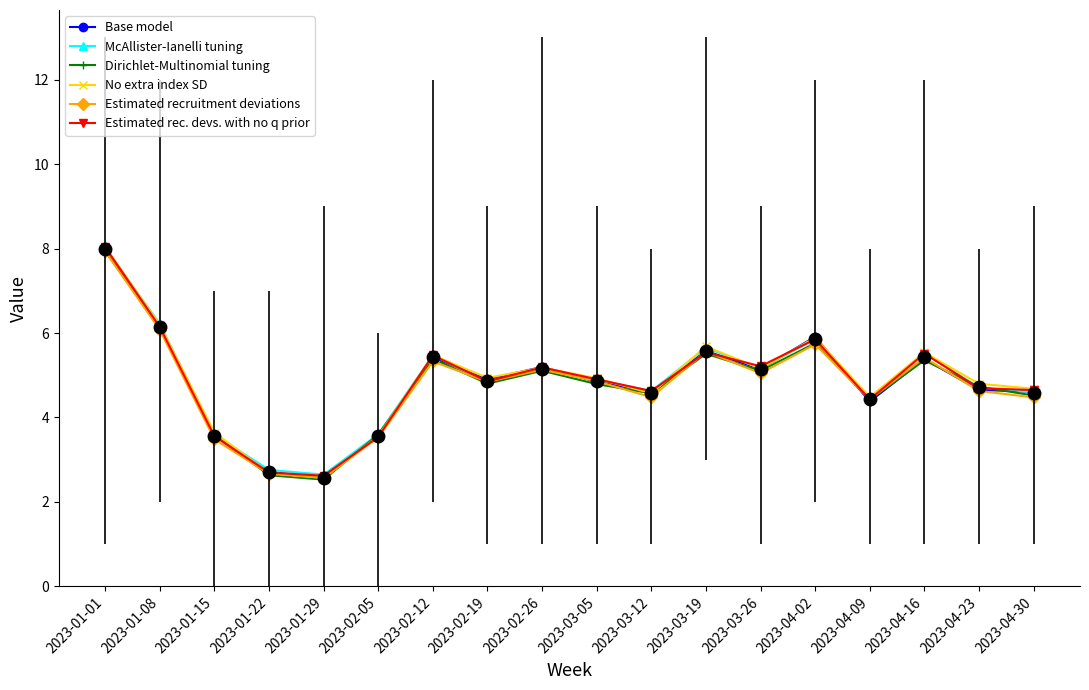

How many distinct data groups are displayed?

6